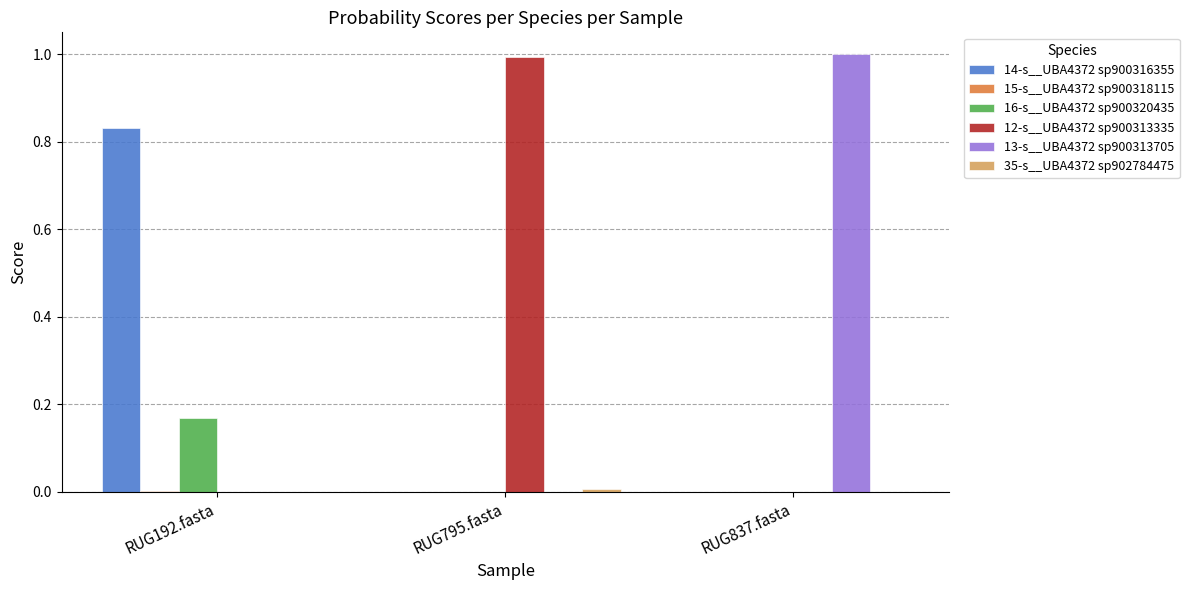

How many categories are shown in the chart?

3